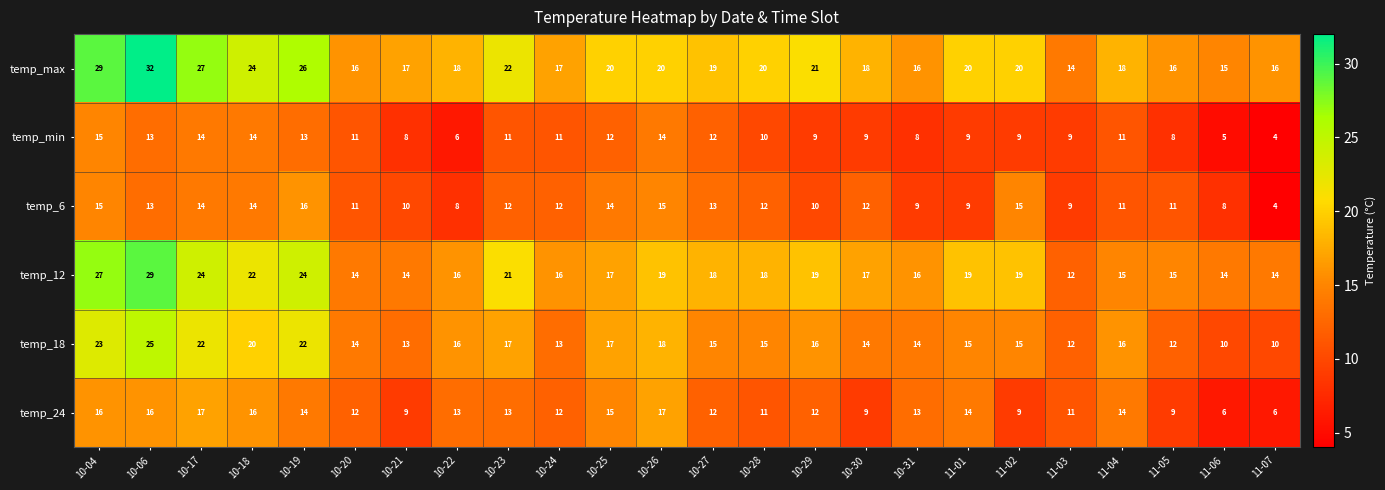

Read the temp_24 value at 10-27, to the nearest 10.

10